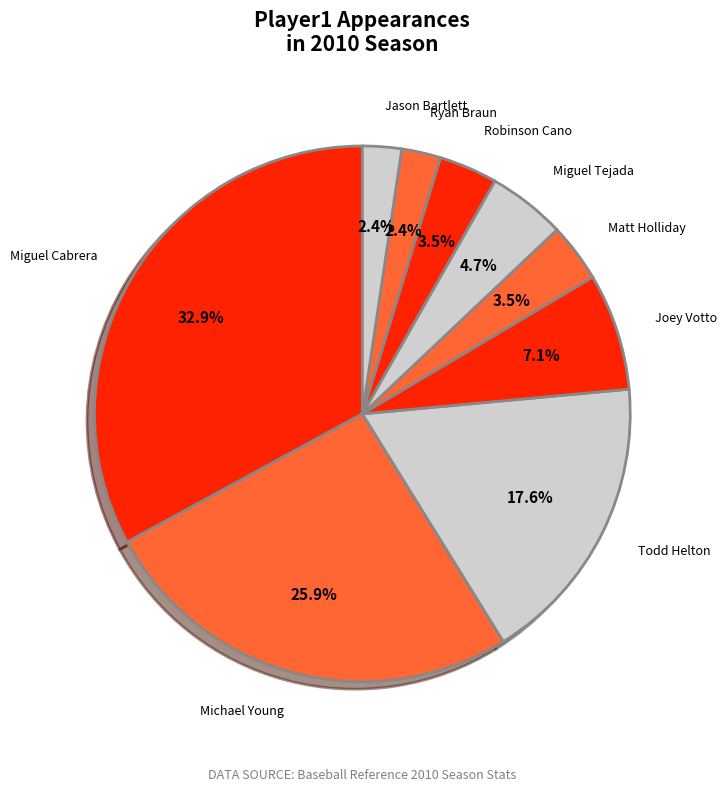

How many segments does this pie chart have?

9